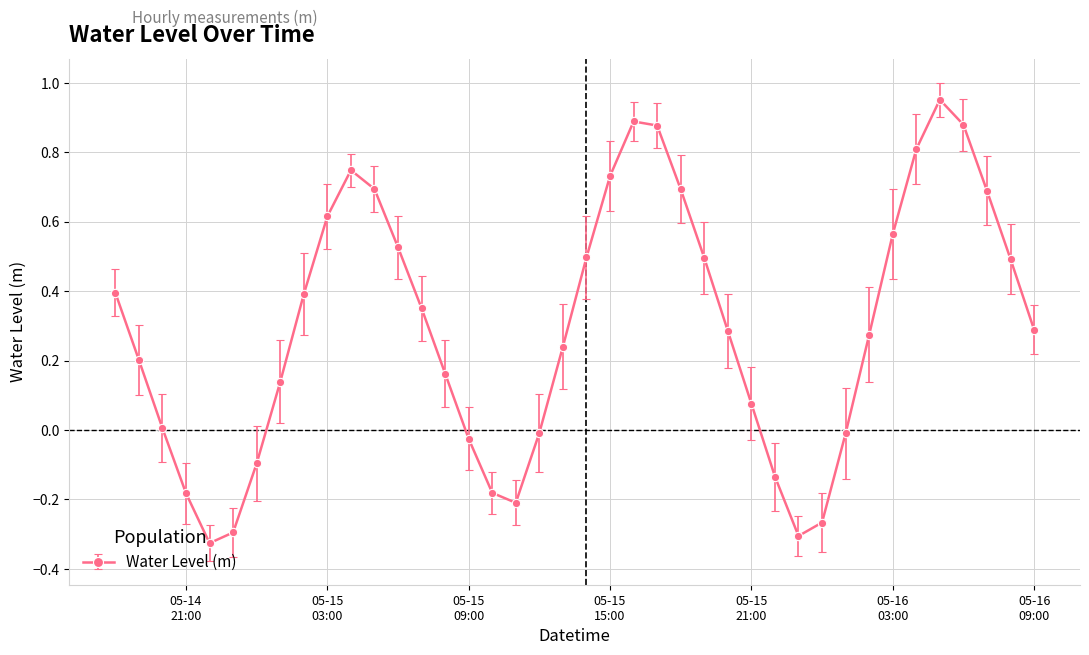

How many interior local peaks (higher than both neighbors) does the data have?

3